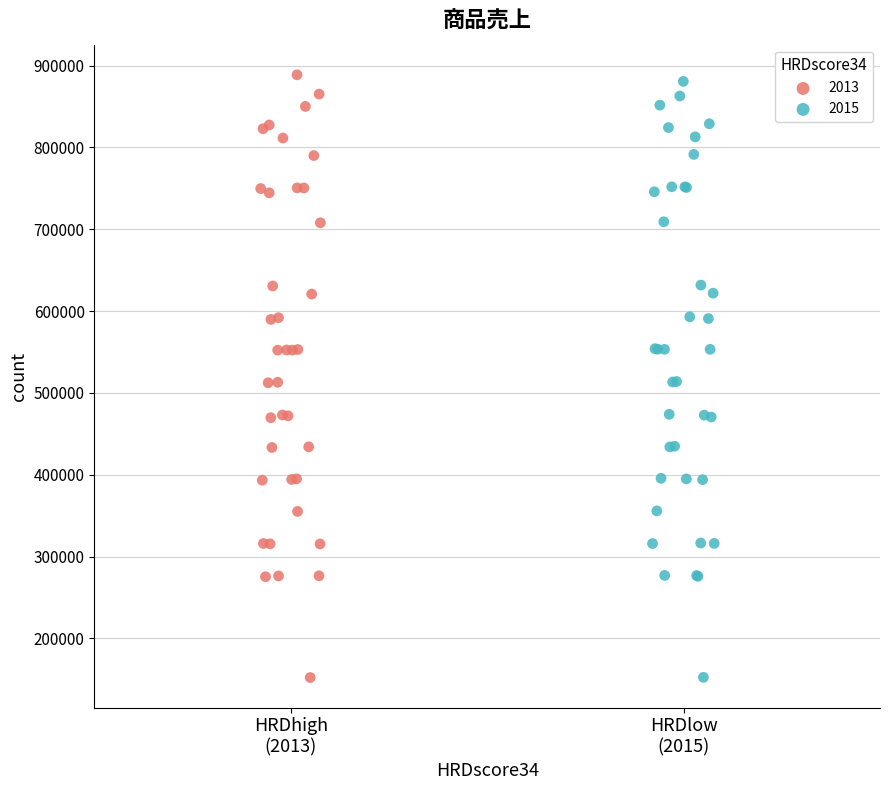

Which series has the widest spread of Y values?

2013